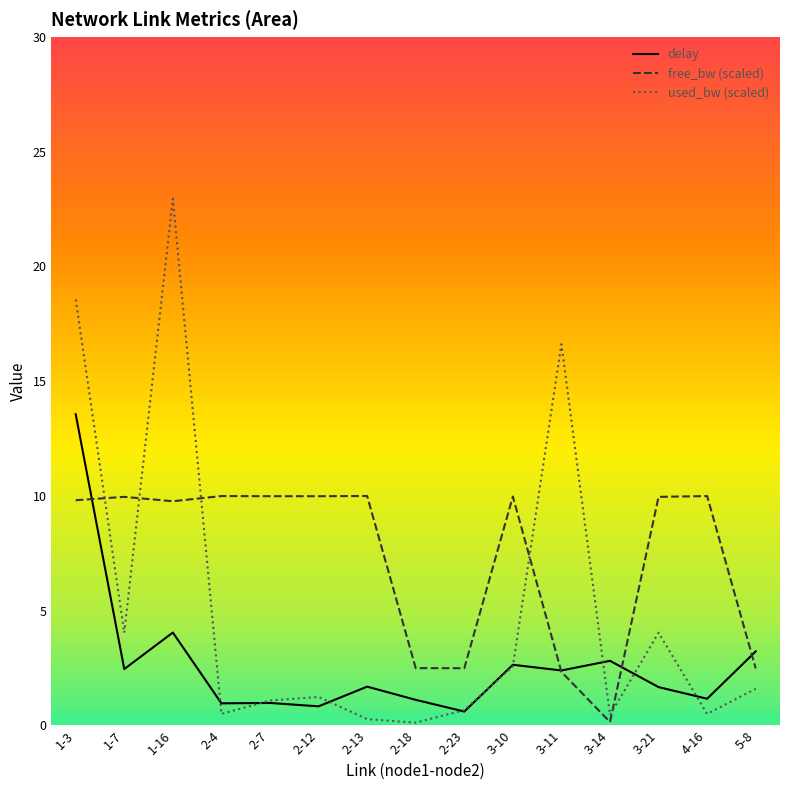

Between which two adjacent categories do used_bw (scaled) and free_bw (scaled) first intersect?

1-3 and 1-7